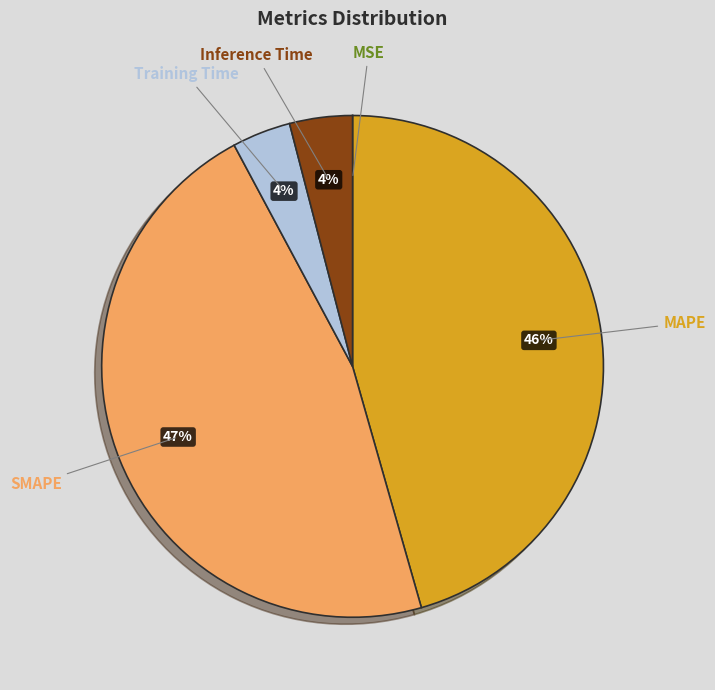

What is the largest slice in the pie chart?

SMAPE